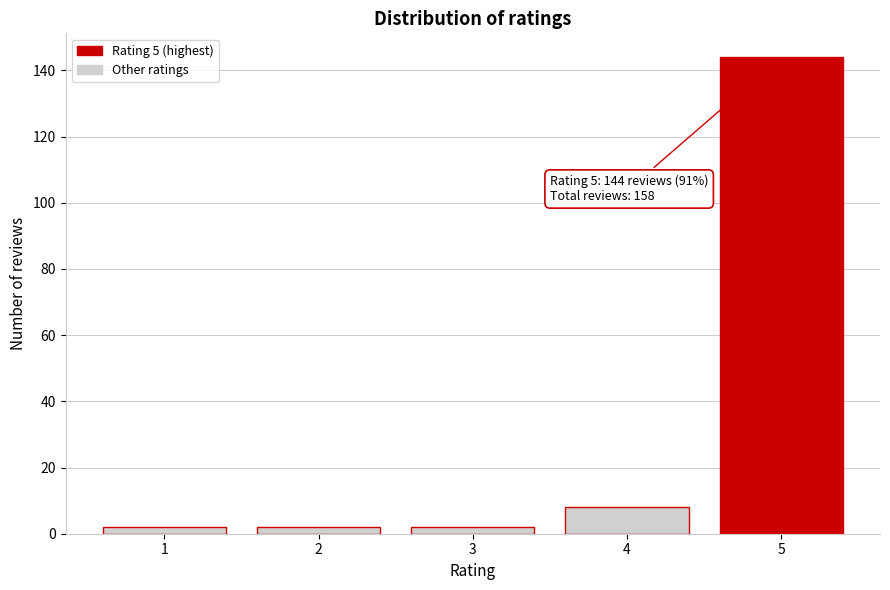

Reading left to right, extract all data points from this chart.

2	2	2	8	144